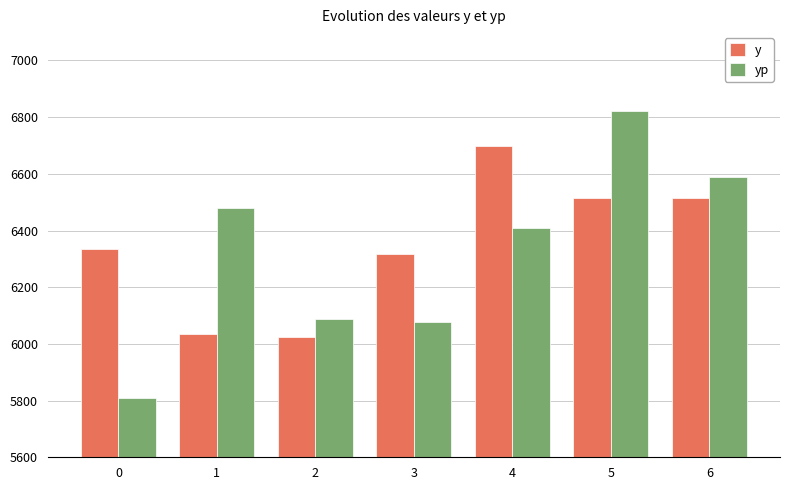

How many bars are there in each group?

2